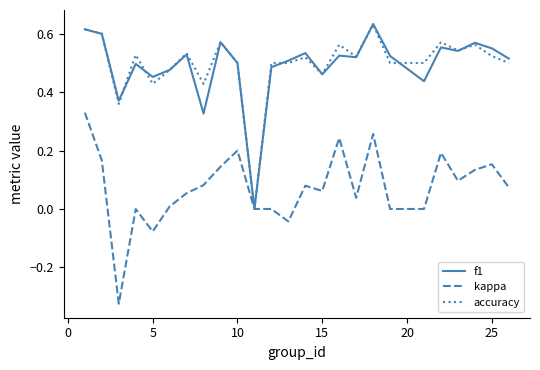

What are all the series names shown in the legend?

f1, kappa, accuracy